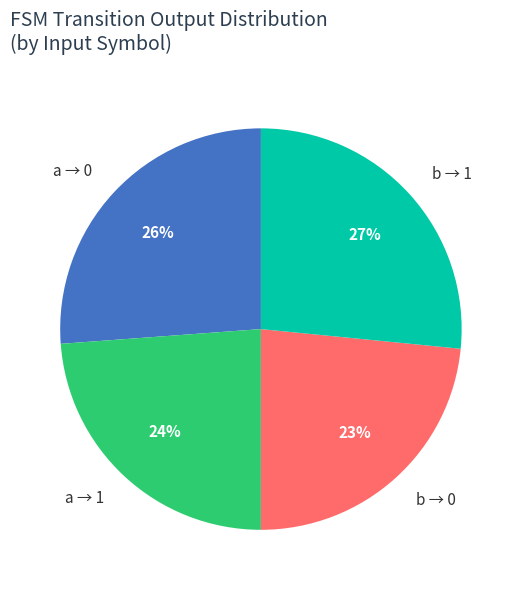

Between a → 1 and b → 1, which is larger?

b → 1